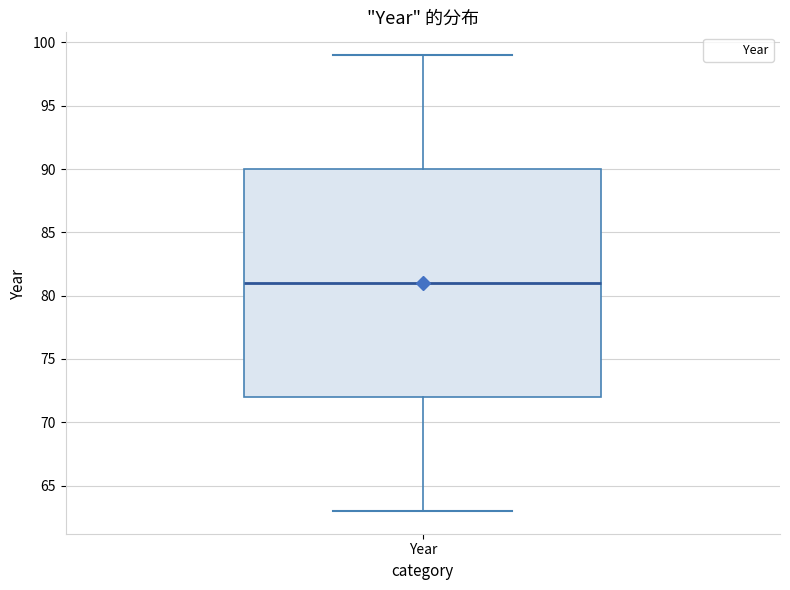

Transcribe this box plot: give where the median line is, the range the box spans, and where the two whiskers end, as read against the y-axis. The values are not printed on the chart, so give them approximately, as read against the axis.

median 81, box 72 to 90, whiskers 63 to 99